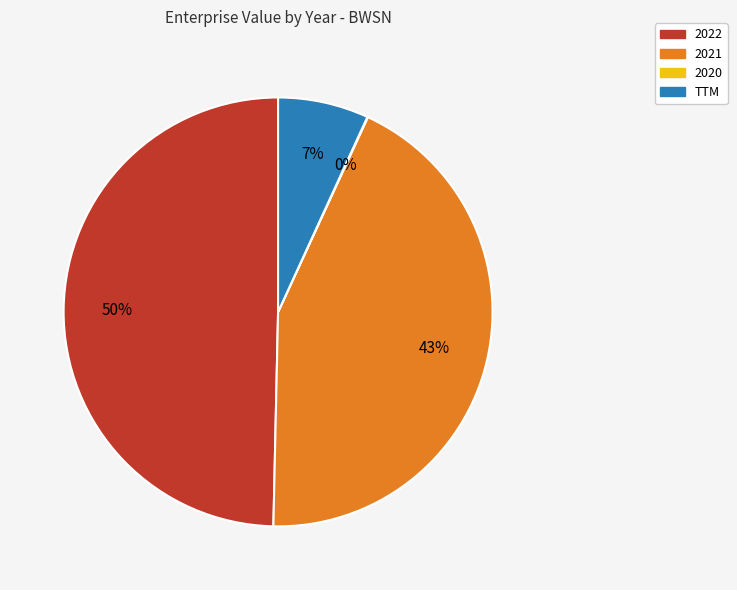

Which category has the biggest portion of the pie?

2022